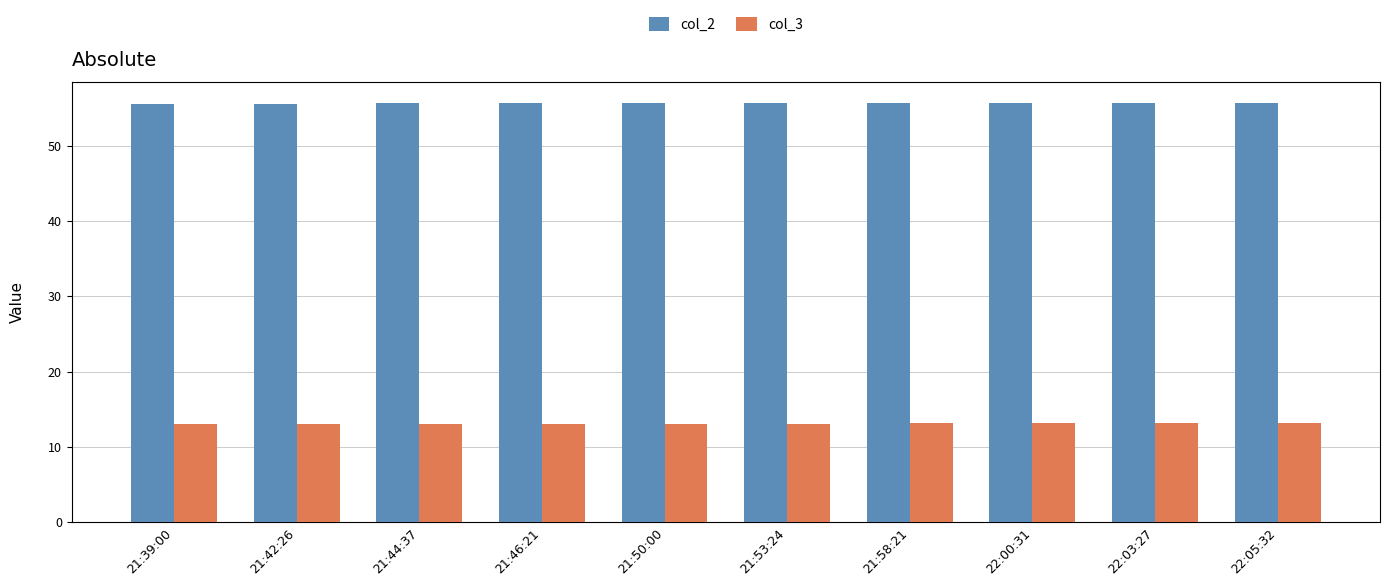

Count the number of data series in this chart.

2